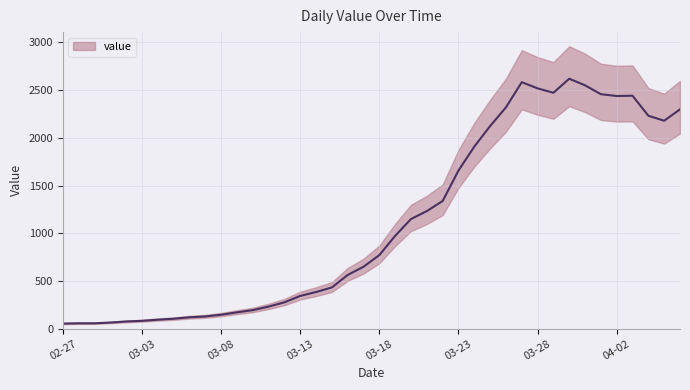

Is this an area chart (filled region under the line)?

No